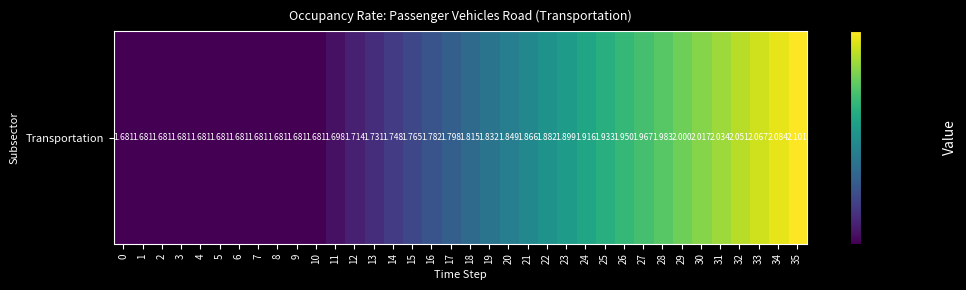

Reading left to right, list all the values displayed in this chart.

1.7	1.7	1.7	1.7	1.7	1.7	1.7	1.7	1.7	1.7	1.7	1.7	1.7	1.7	1.7	1.8	1.8	1.8	1.8	1.8	1.8	1.9	1.9	1.9	1.9	1.9	1.9	2.0	2.0	2.0	2.0	2.0	2.1	2.1	2.1	2.1